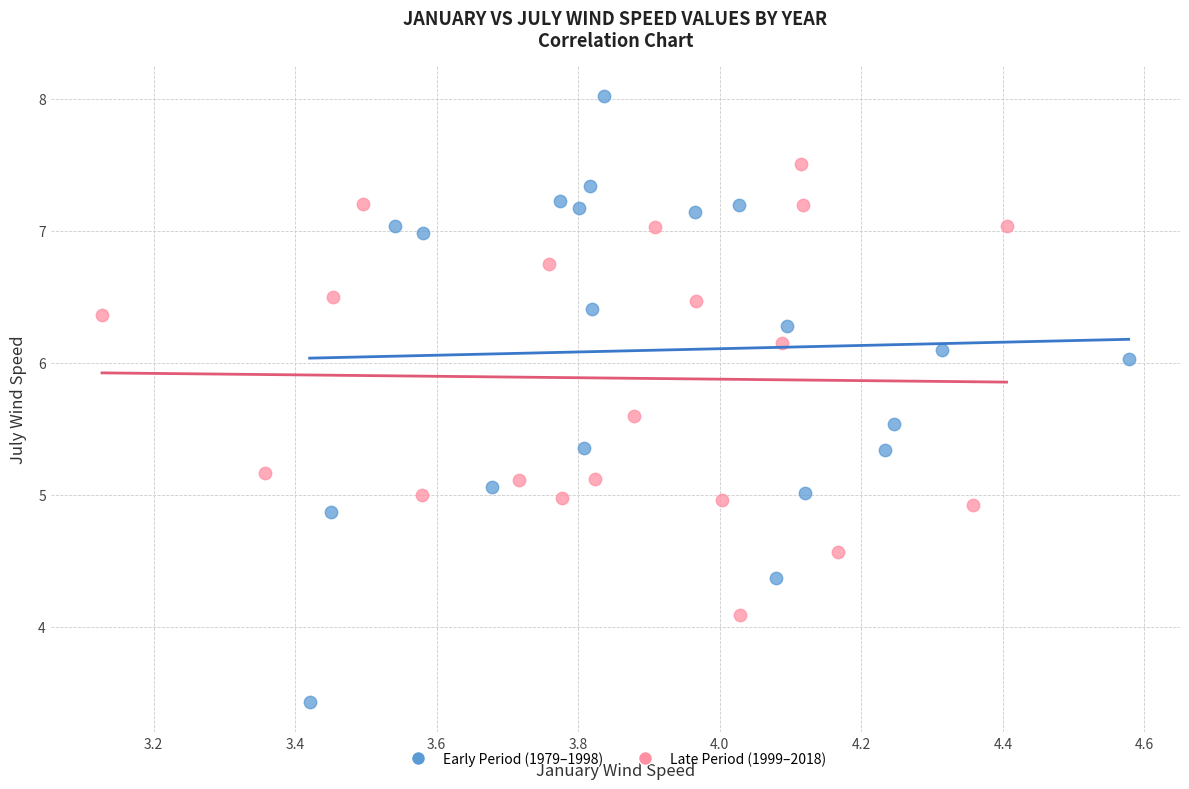

Which series reaches the maximum Y coordinate?

Early Period (1979–1998)